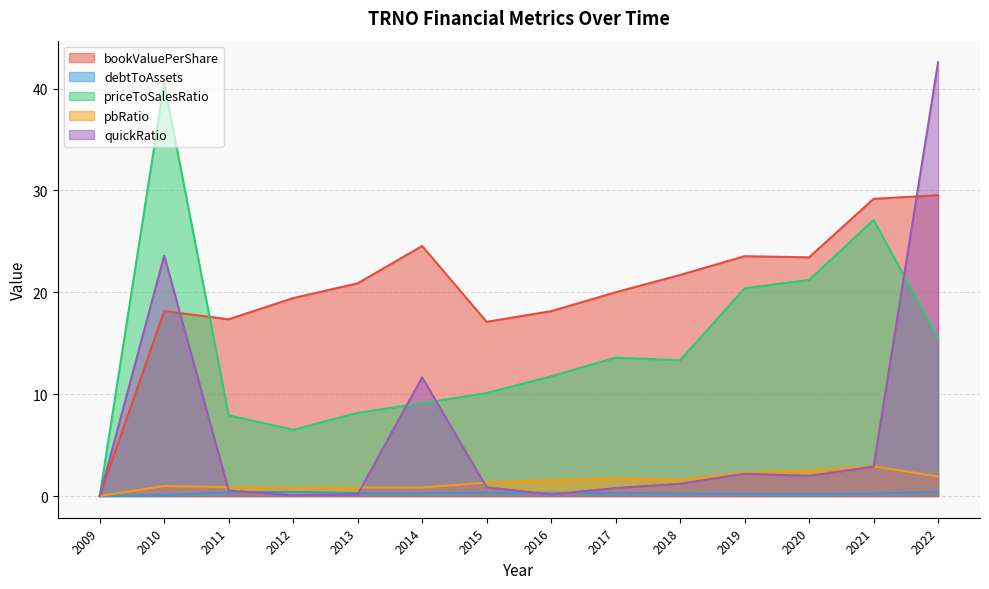

What is the sum of all bookValuePerShare values?

283.0